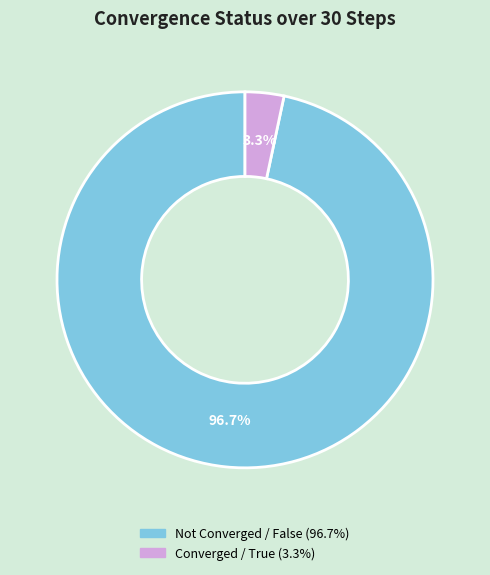

To the nearest percent, what is the difference between the largest and smallest slice percentages?

93%